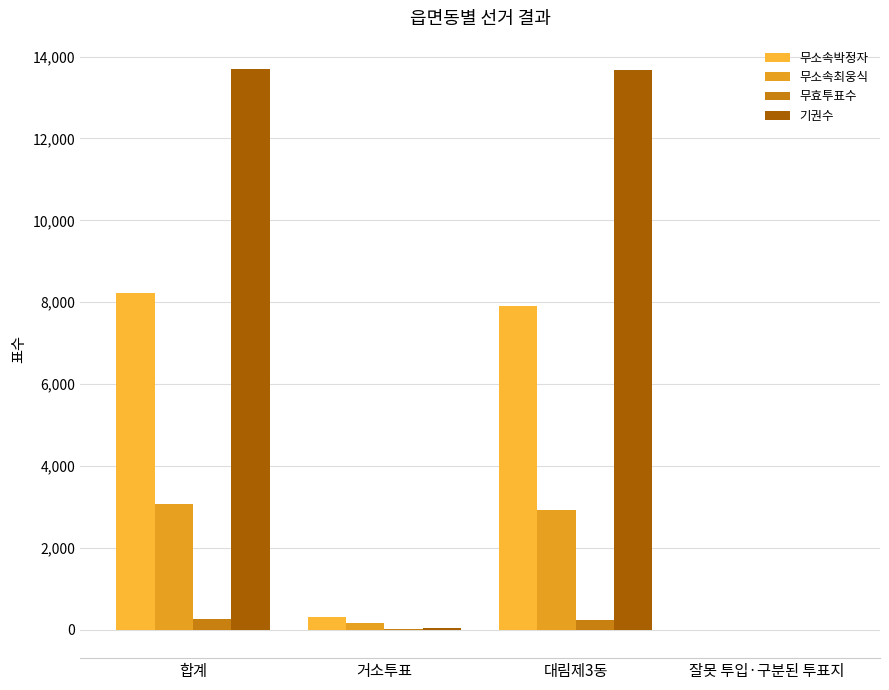

Which category has the highest value in the 무효투표수 series?

합계